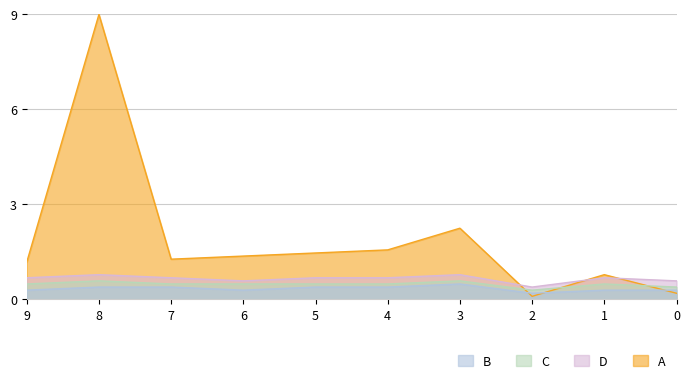

Which series has the largest range (max minus min)?

A